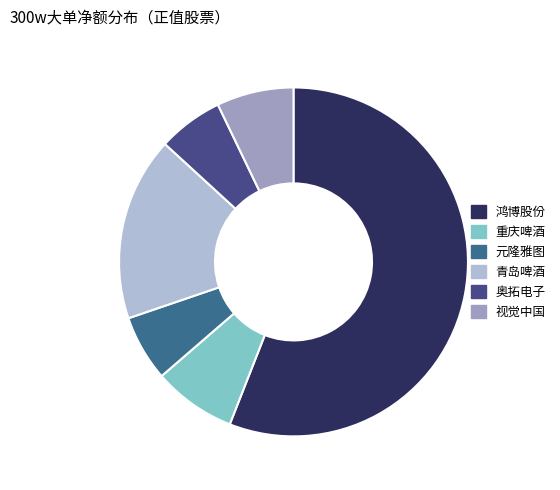

What is the largest slice in the pie chart?

鸿博股份